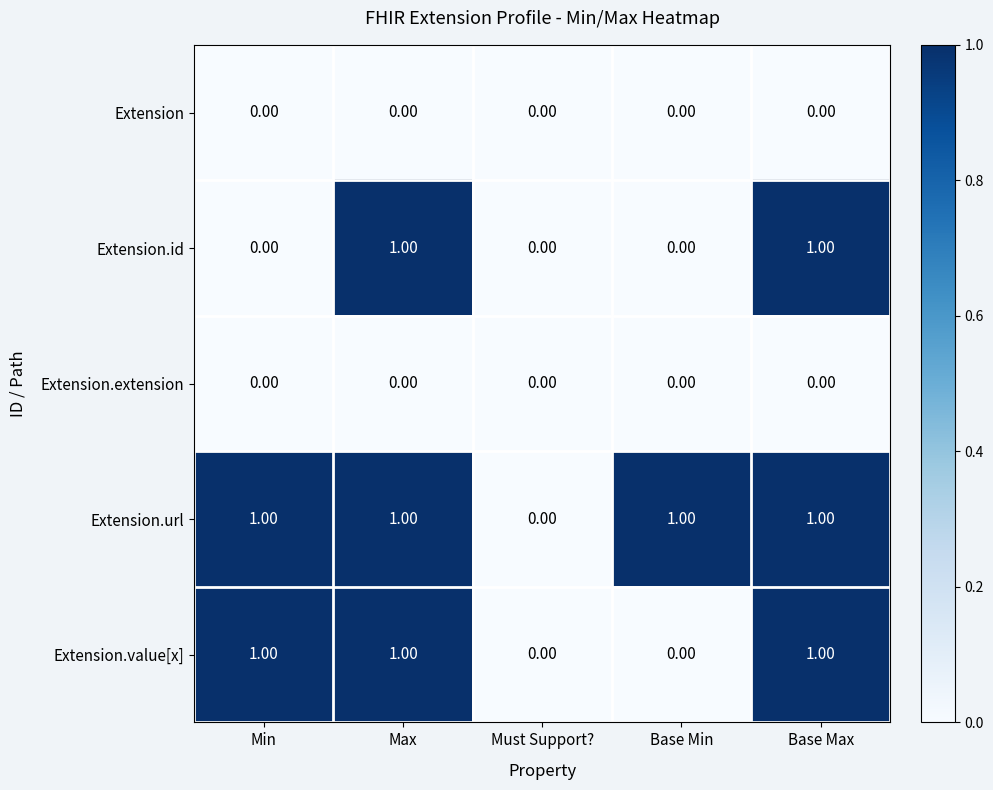

Which series changed the most between Must Support? and Base Min?

Extension.url